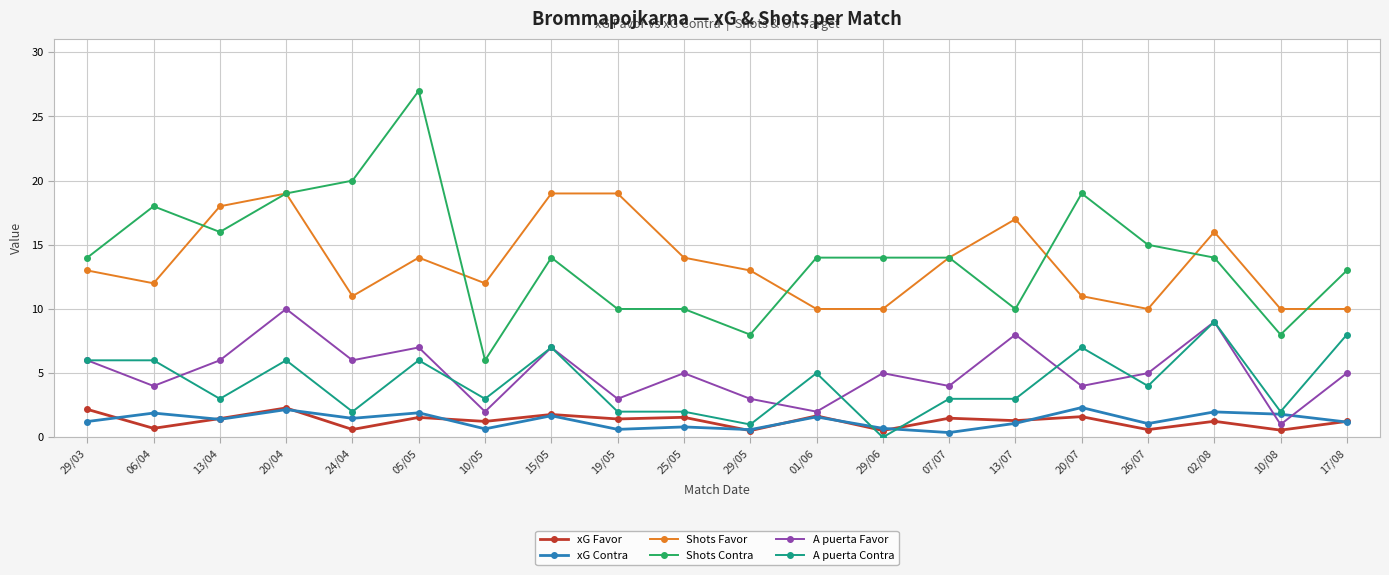

Which category has the lowest value in the Shots Contra series?

10/05